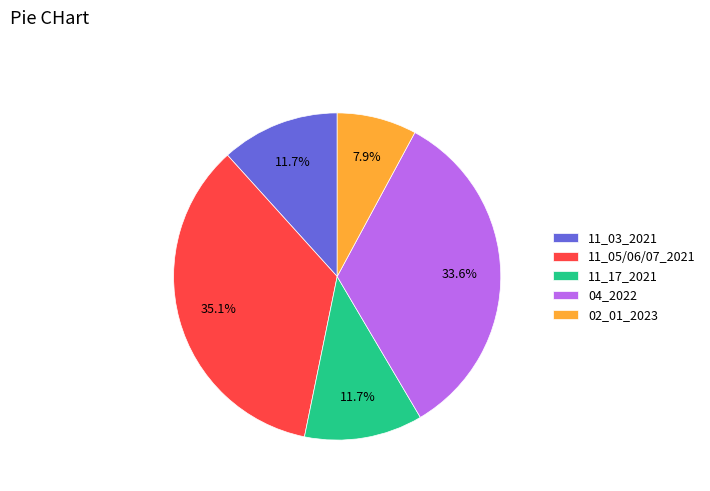

Count the number of slices in the pie.

5